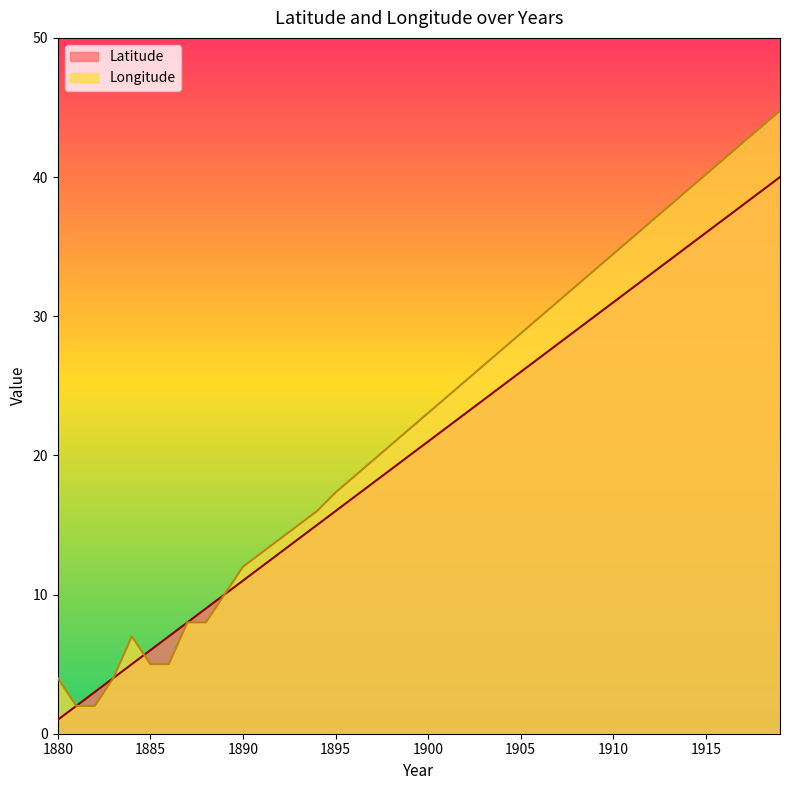

Rank the series by their maximum value, from highest to lowest.

Longitude, Latitude